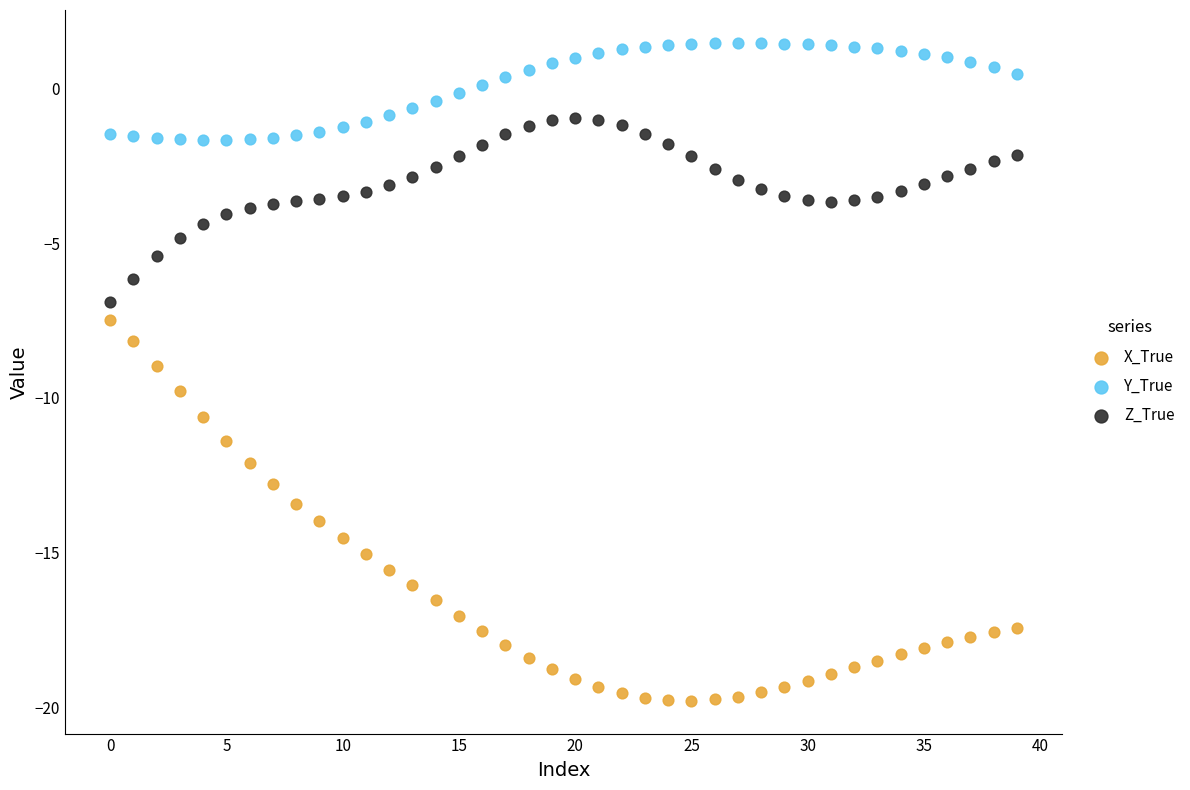

Across all data points, what is the range of Y values (max minus min)?

21.3